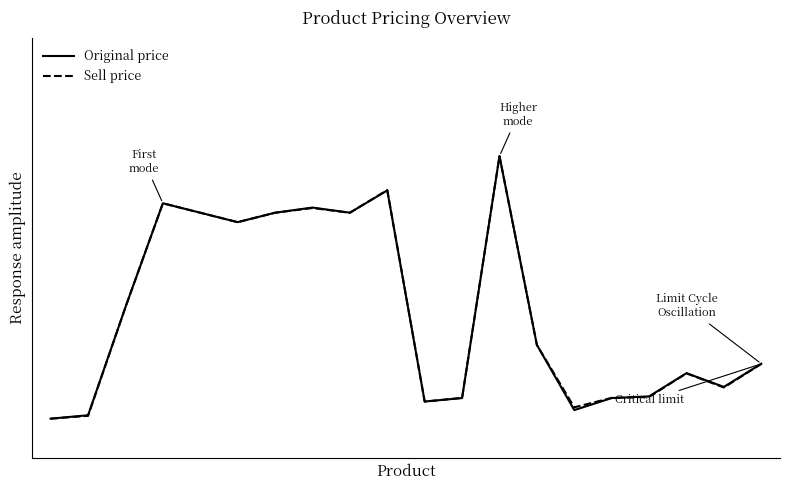

Does the chart have visible grid lines?

No